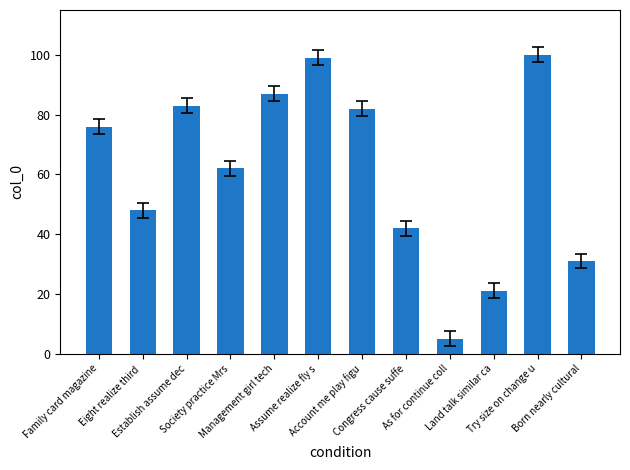

What is the greatest value displayed?

100